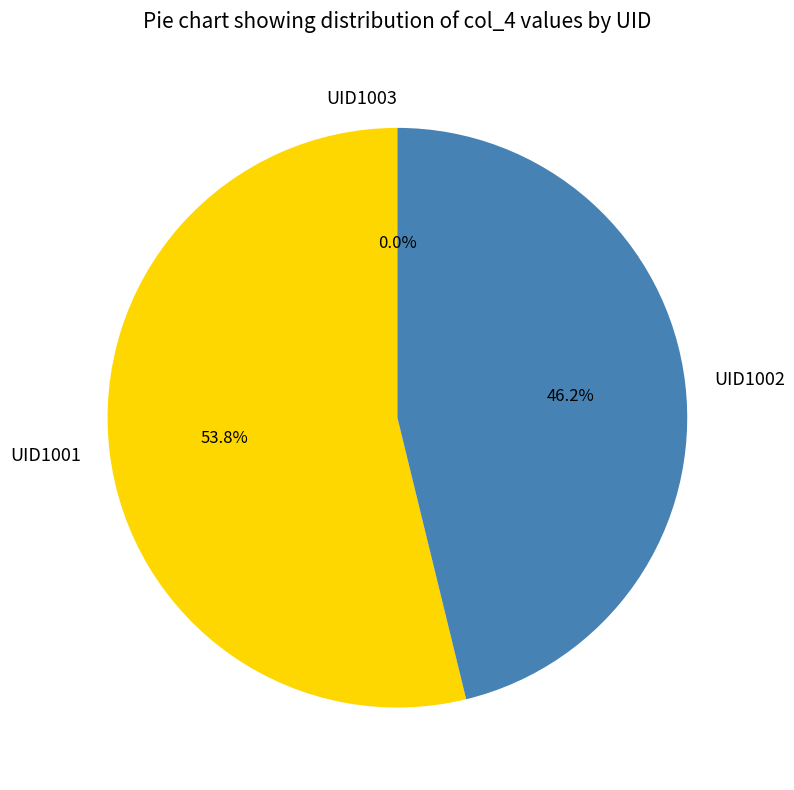

How many slices are in this pie chart?

3